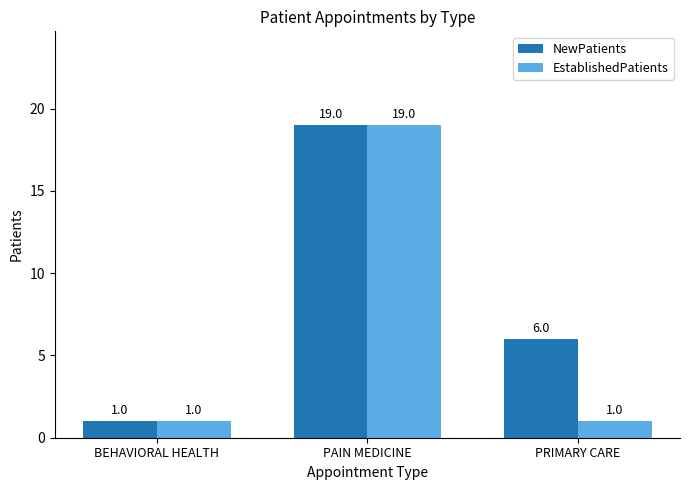

What is the greatest value displayed?

19